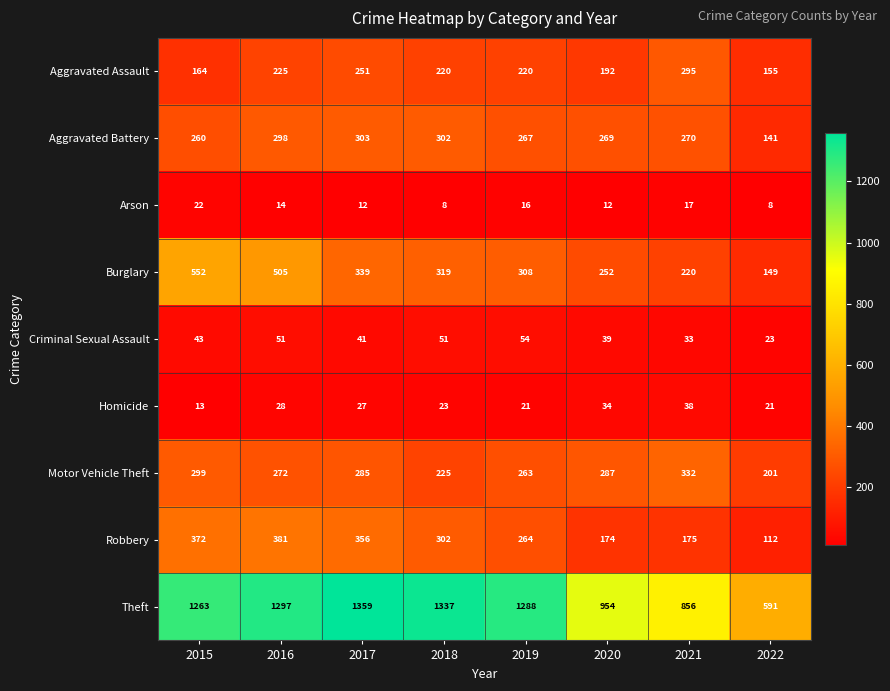

At which label is Theft closest to 975?

2020